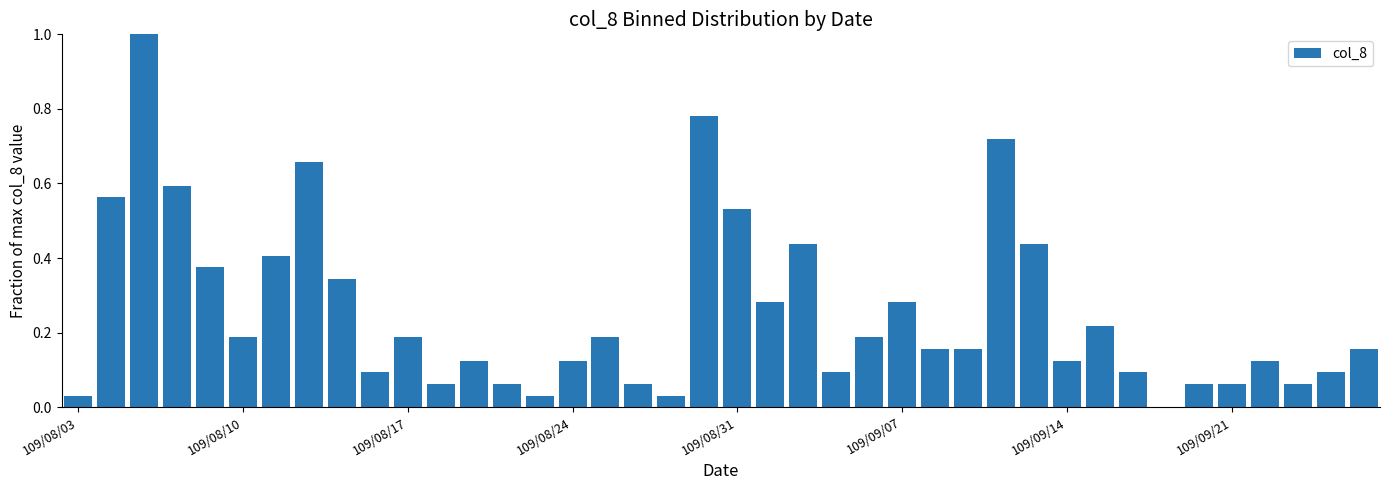

What is the maximum value shown in the chart?

1.0